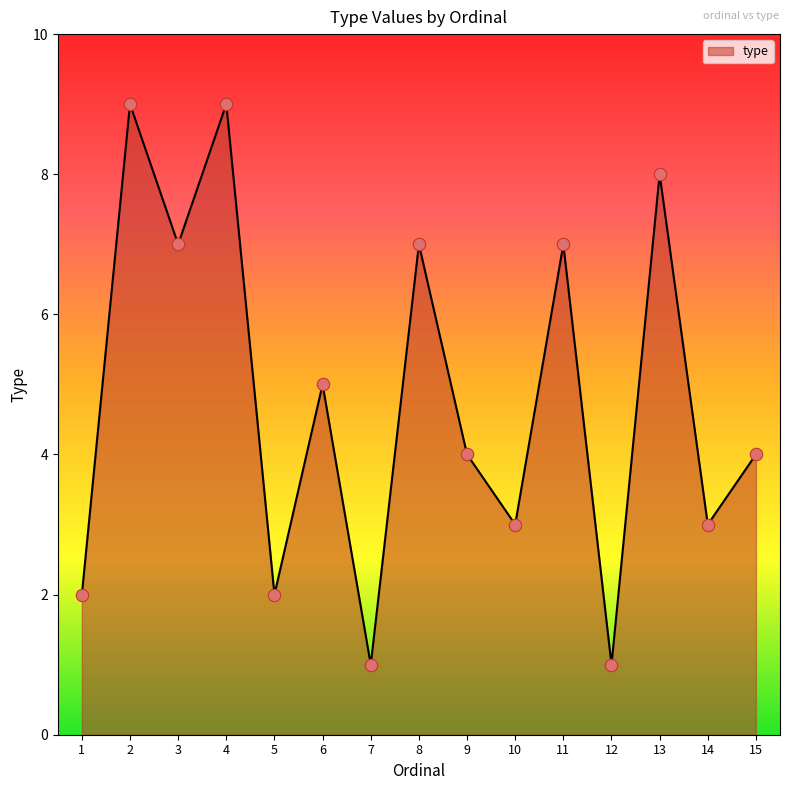

What is the ratio of the value at 10 to the value at 9?

0.8